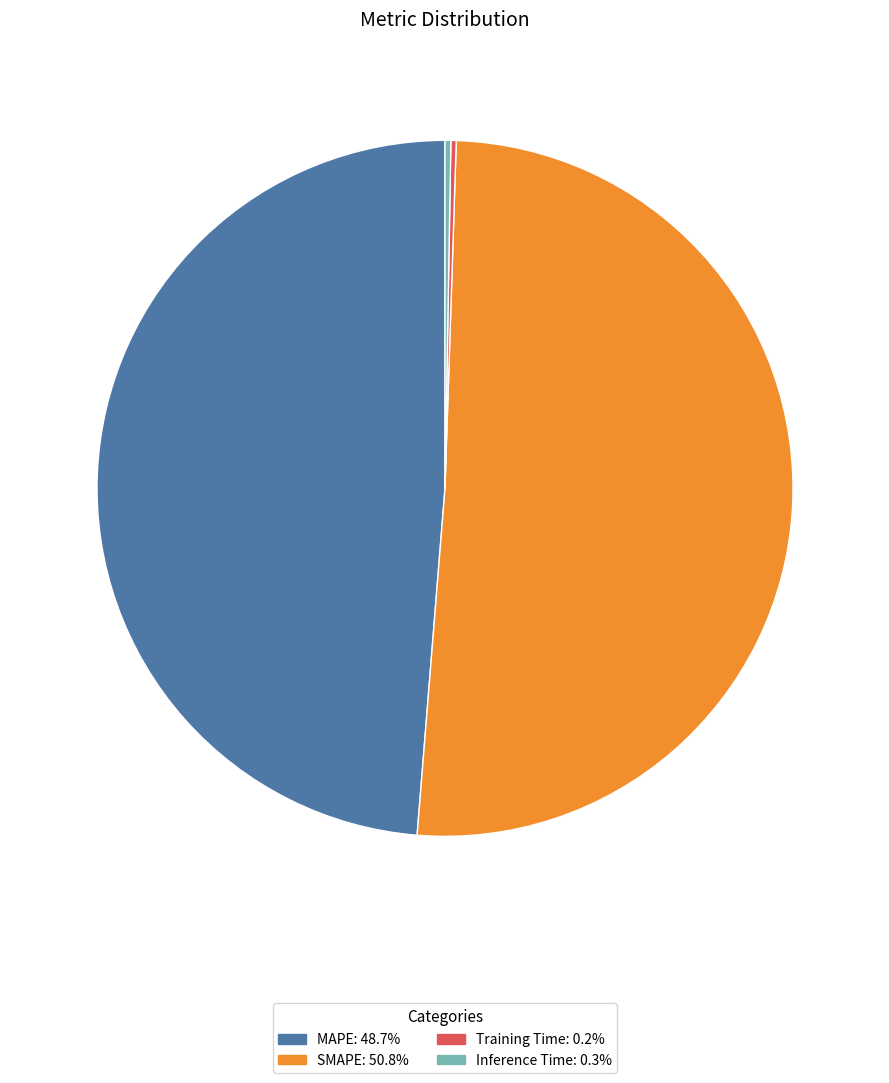

Is there a majority slice in this chart?

Yes